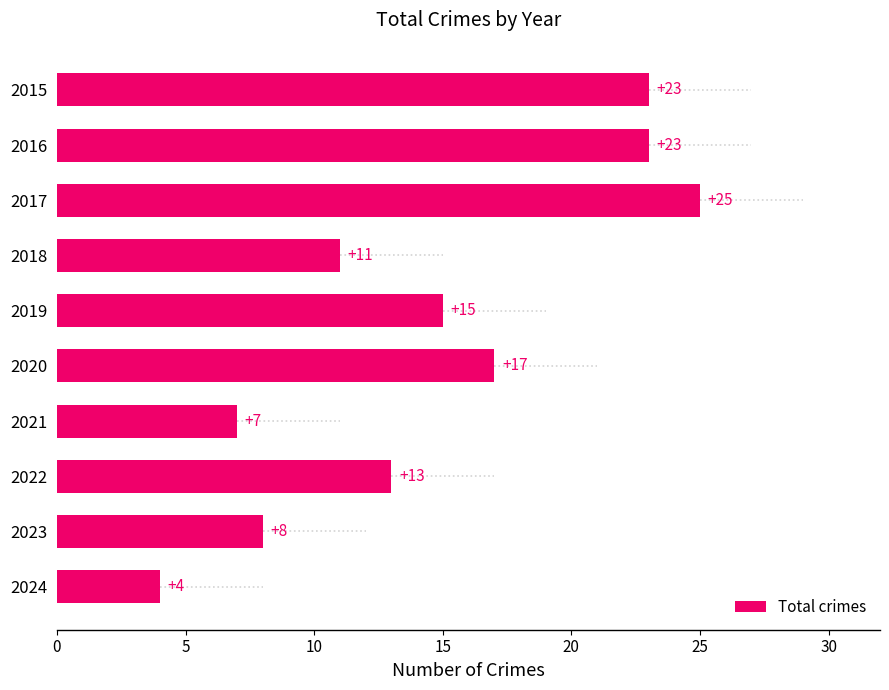

Reading top to bottom, transcribe all the data shown in this chart.

23	23	25	11	15	17	7	13	8	4